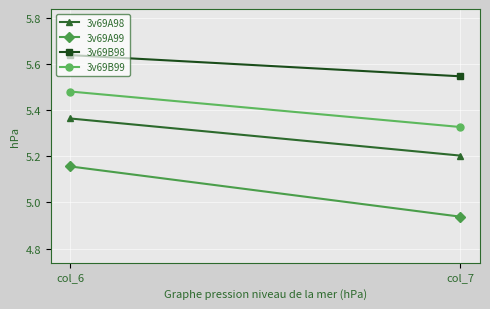

What is the value of the 3v69A99 point at the 2nd from the left?

4.9